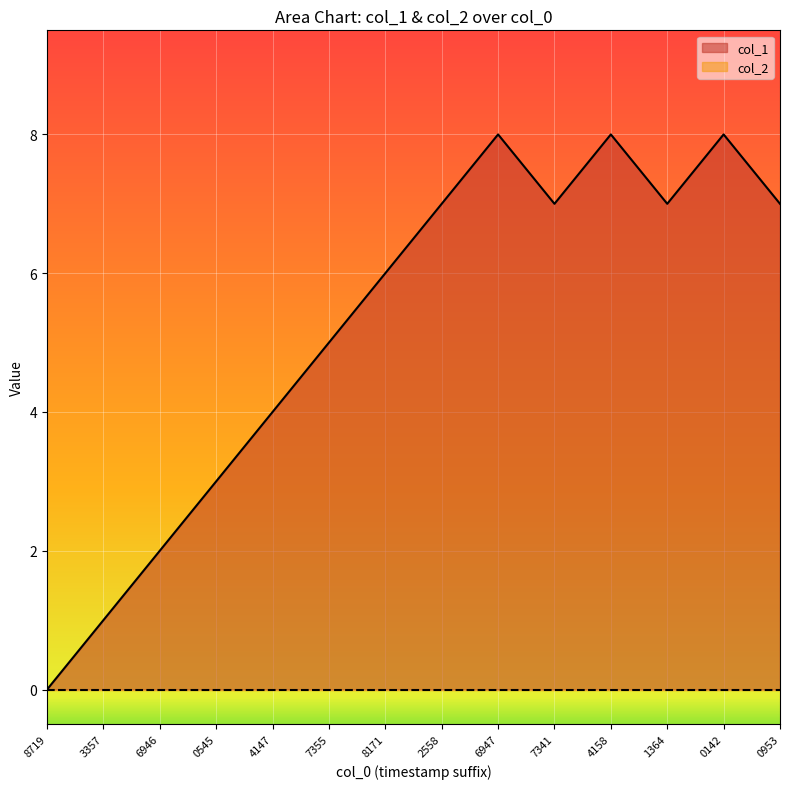

What is the spread (max minus min) of values at 7341?

7